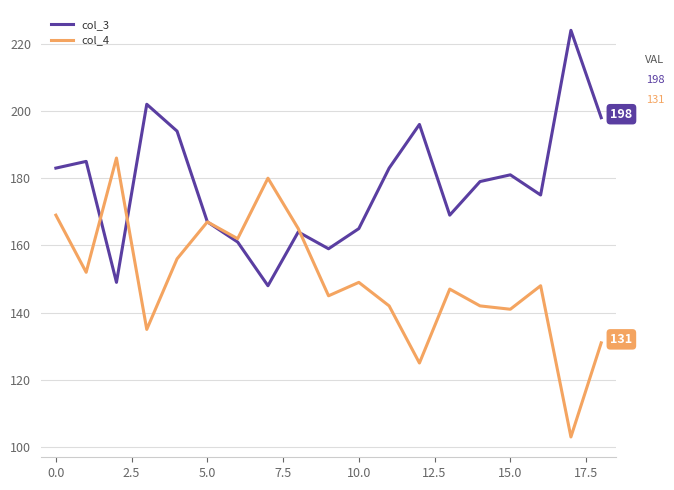

What is the smallest value displayed?

103